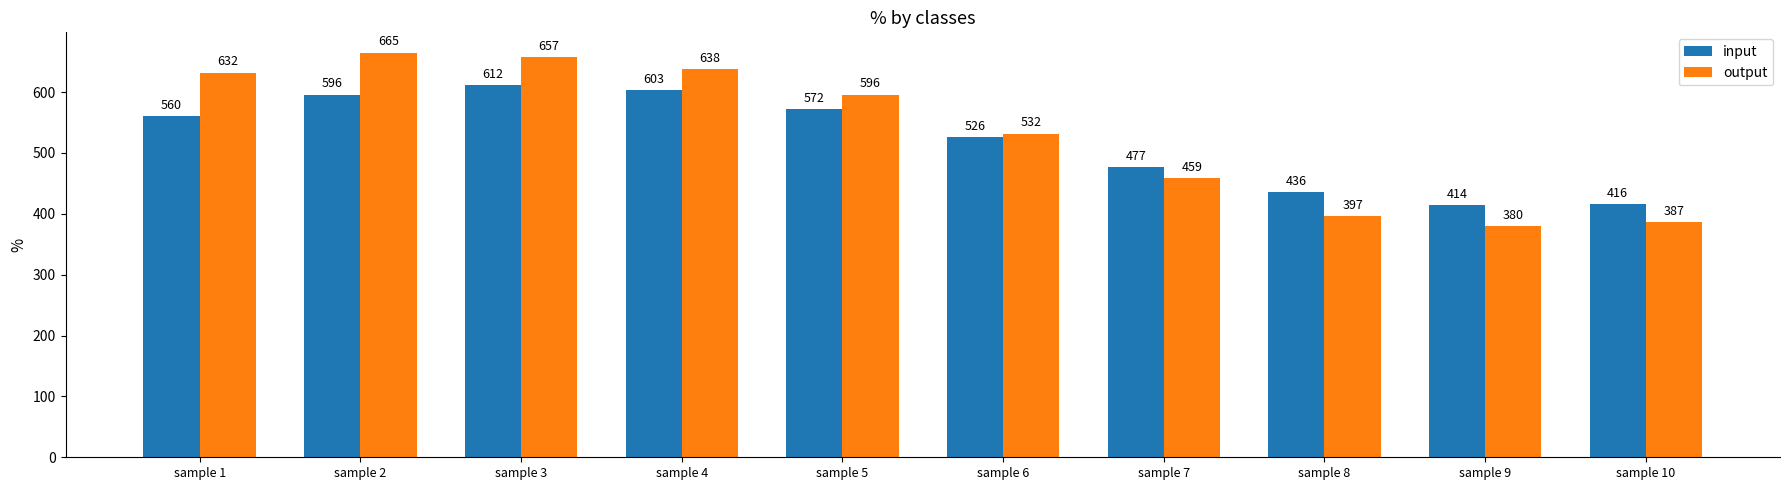

Is it true that input equals 285 at sample 8?

False